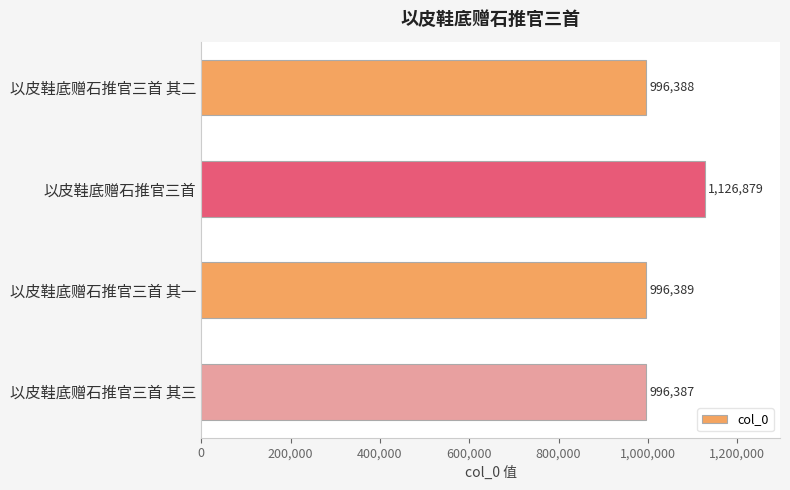

Read the value at 以皮鞋底赠石推官三首, to the nearest 100.

1126900